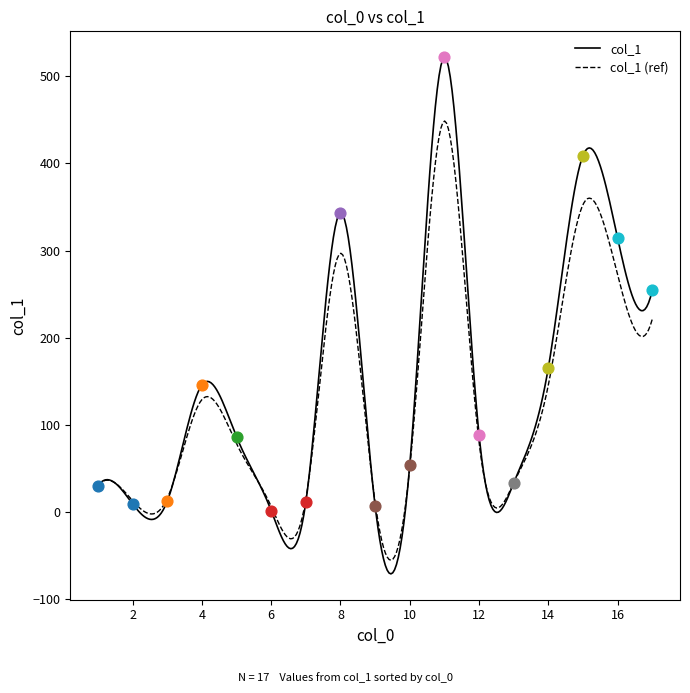

Which has a higher value, 3 or 5?

5